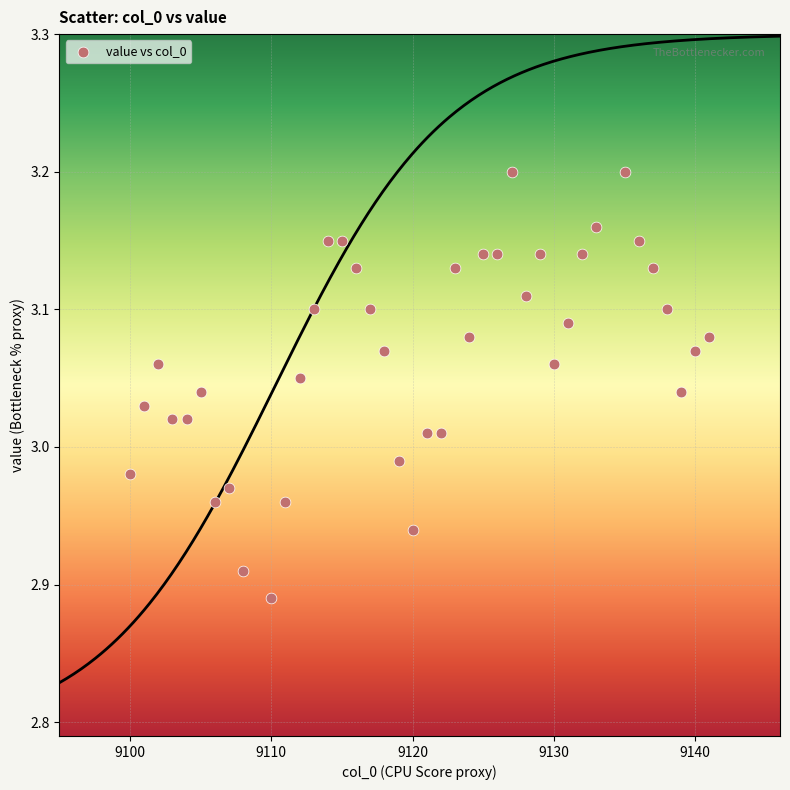

What is the range of Y values (max minus min)?

0.3